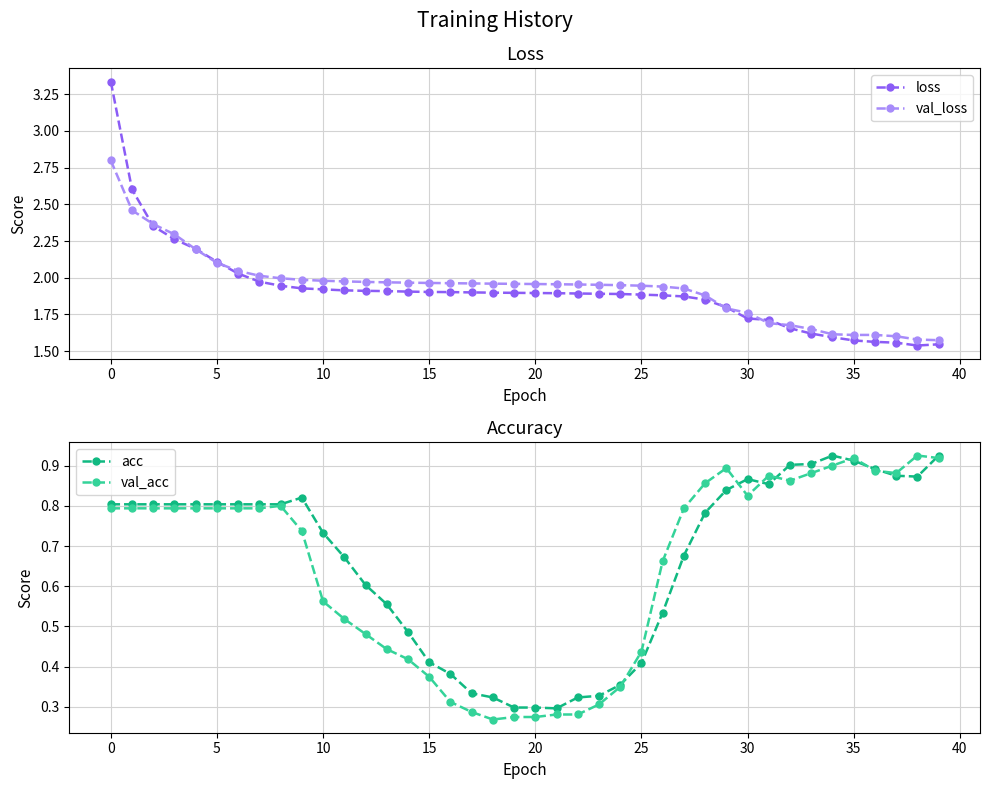

The val_loss series shows 1.9 at 26. True or false?

True